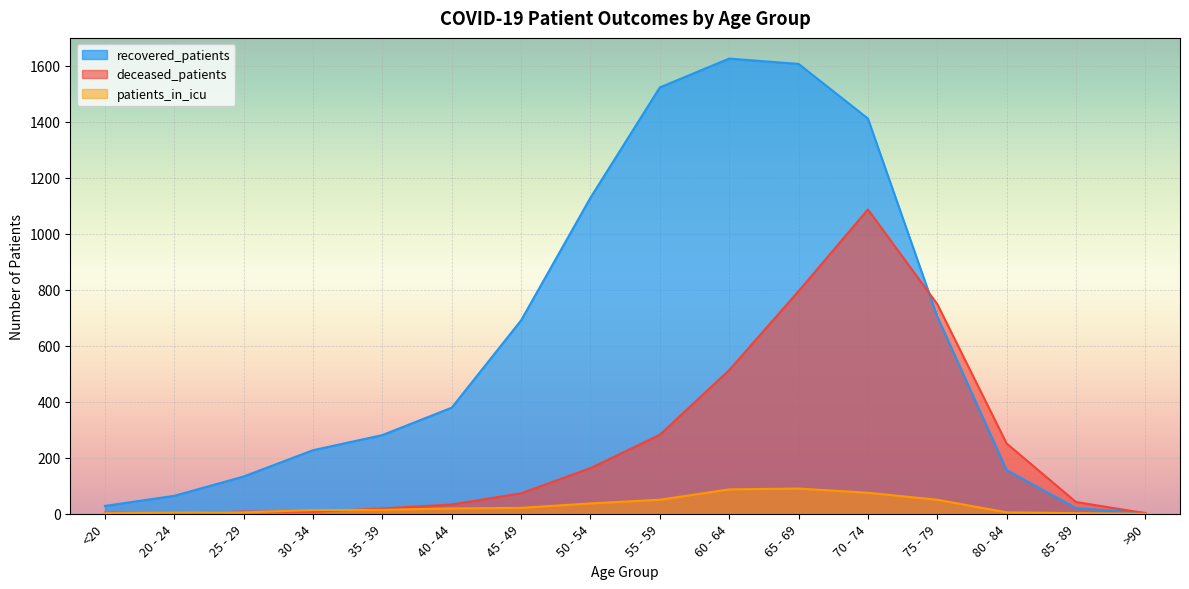

What is the label of the 2nd point from the right?

85 - 89